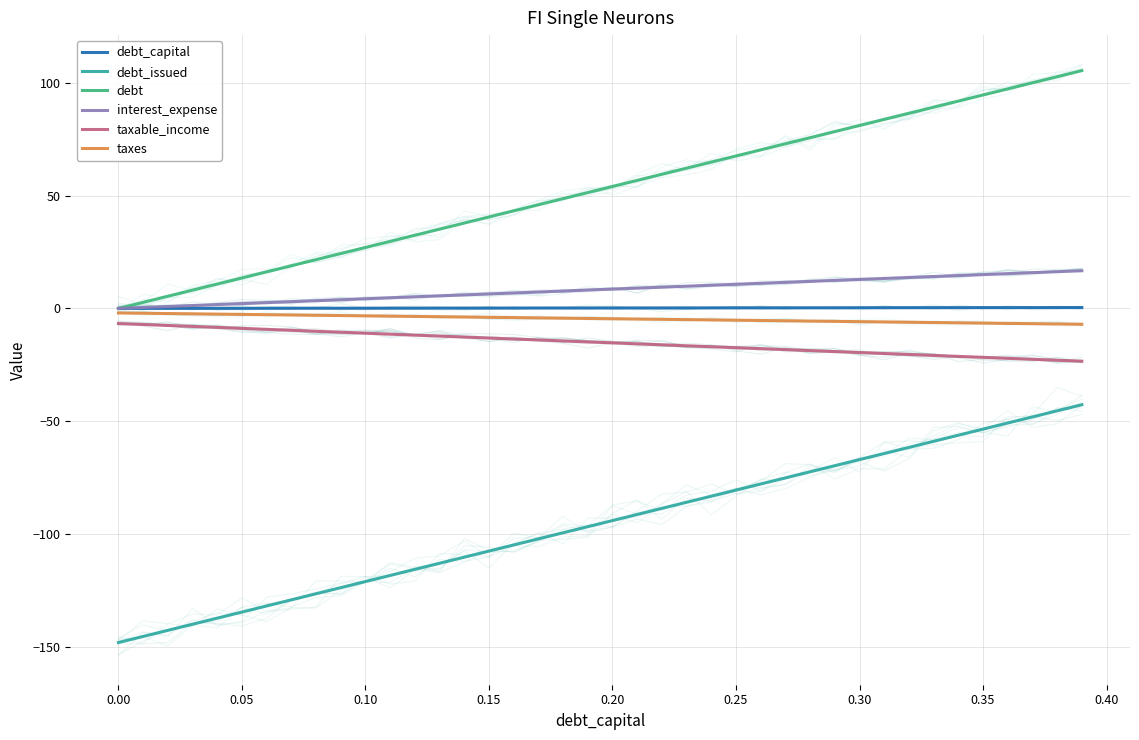

True or false: taxable_income and debt_issued cross at least once.

False